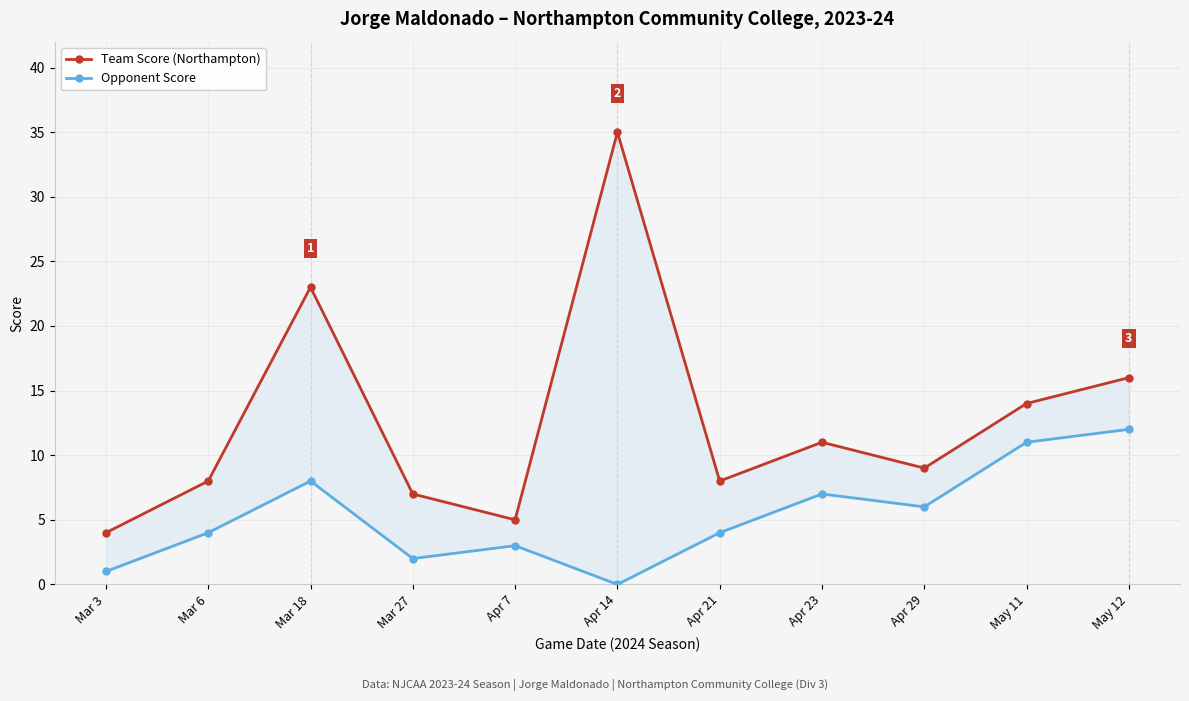

Is the value of Opponent Score at Apr 14 greater than the value of Team Score (Northampton) at Mar 18?

No